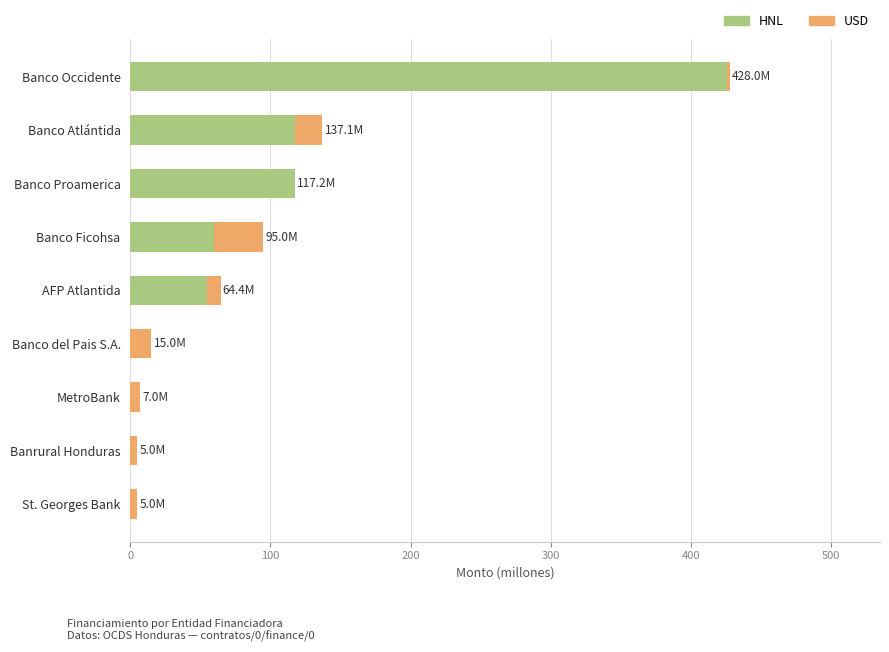

The HNL series shows -241.7 at Banrural Honduras. True or false?

False